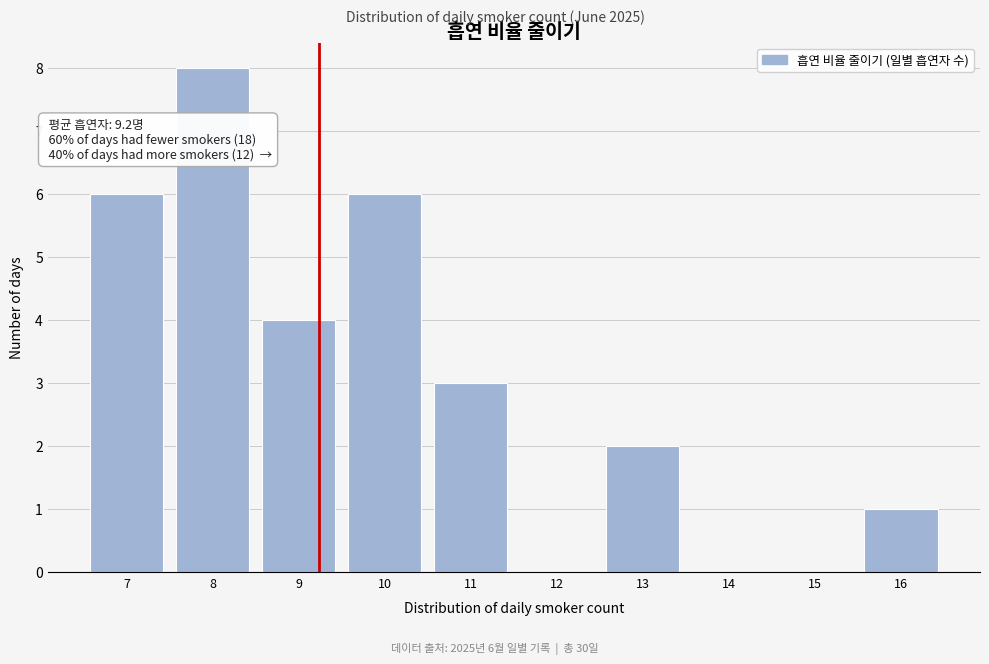

Over which range of the x-axis is the bar tallest?

7.5 to 8.5